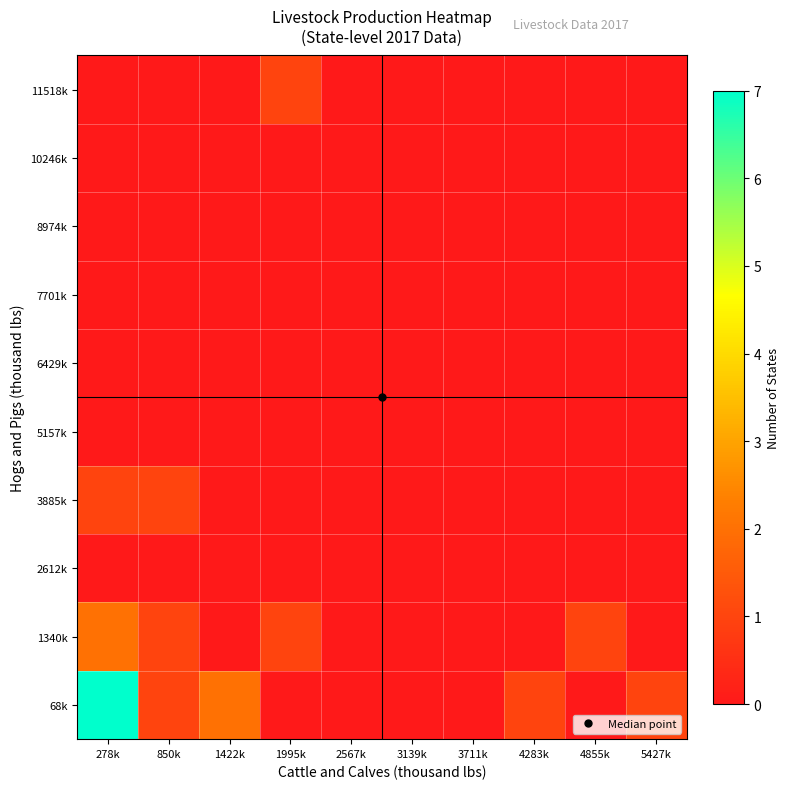

At how many categories does at least one series exceed 1?

2